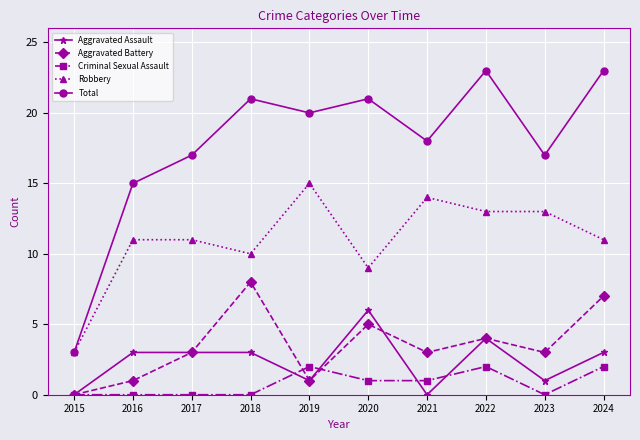

What is the value of the Aggravated Battery point at the 4th from the left?

8